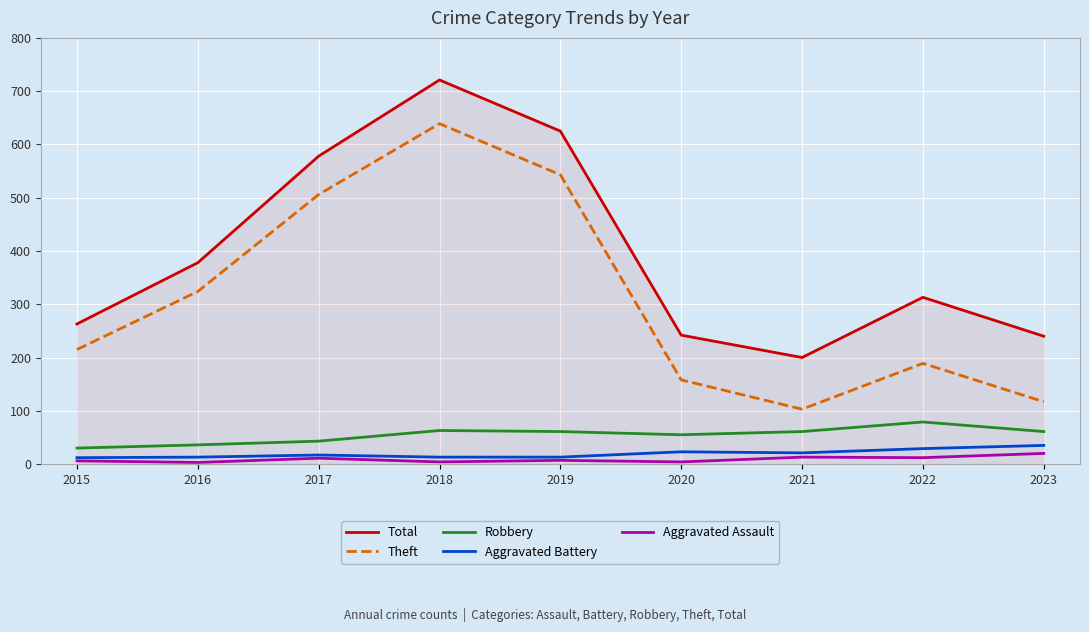

What is the maximum value shown in the chart?

721